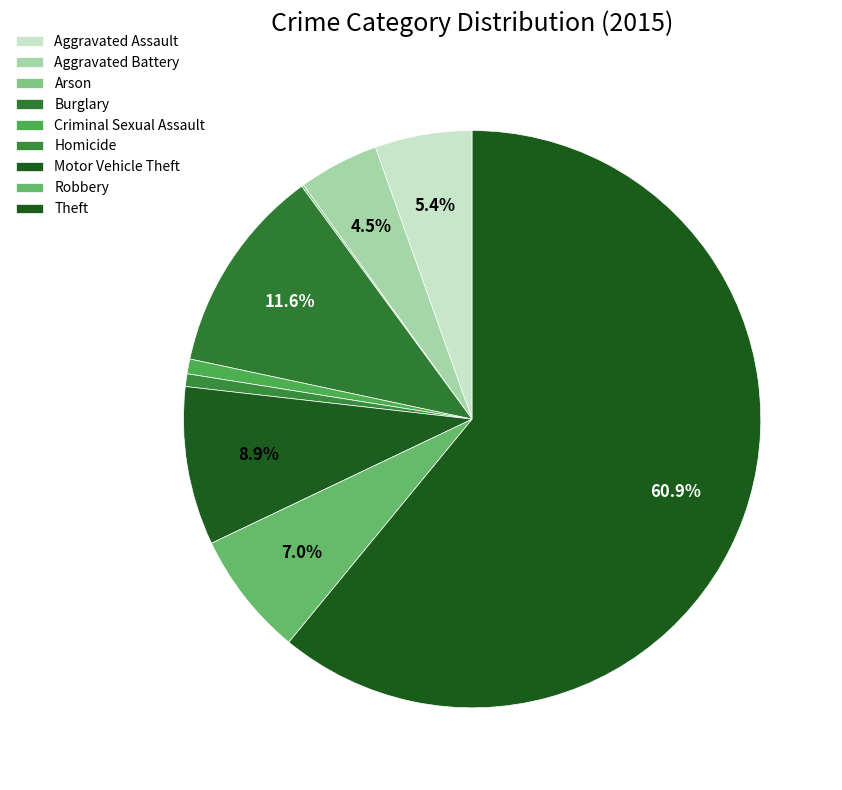

Between Aggravated Assault and Homicide, which is larger?

Aggravated Assault